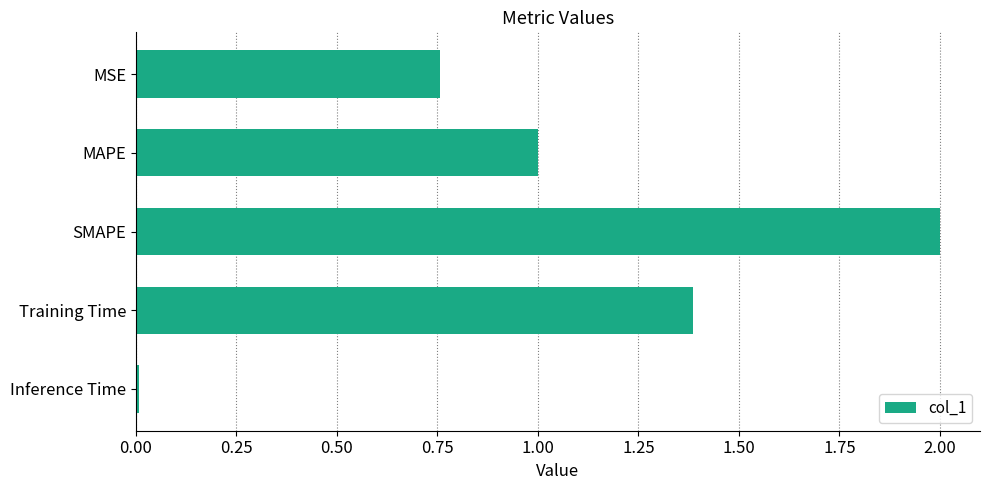

What is the difference between the maximum and minimum values?

2.0